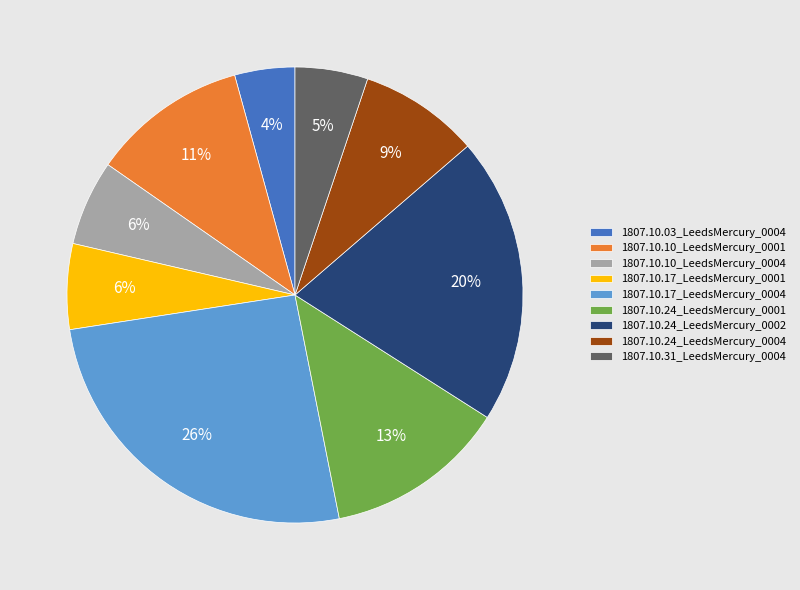

What percentage is the 1807.10.24_LeedsMercury_0004 slice, to the nearest percent?

9%